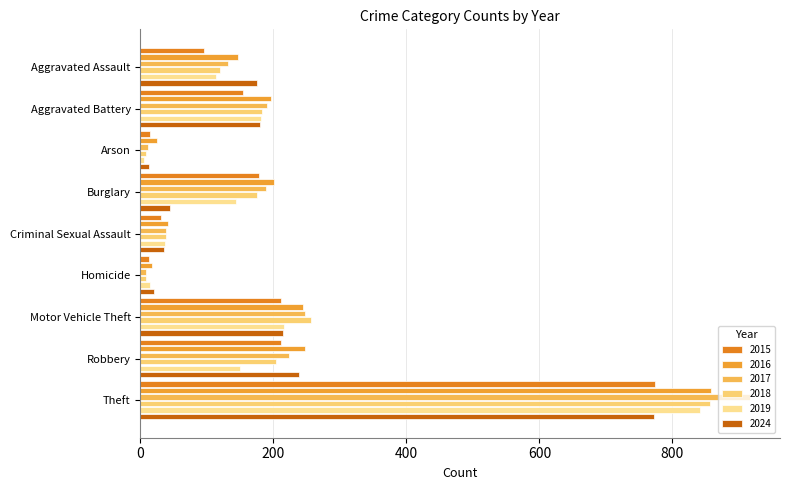

Which has a higher value, Aggravated Assault or Robbery?

Robbery